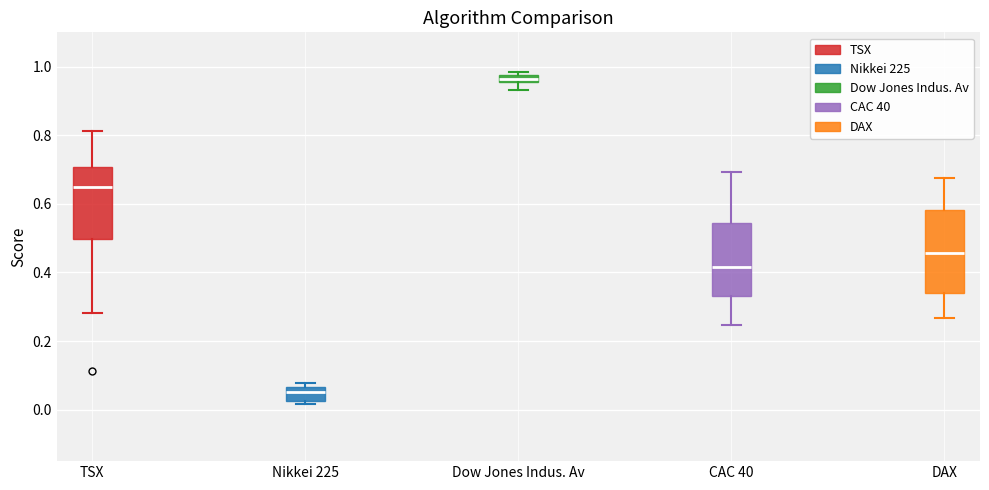

Where is the upper edge of the box for Nikkei 225 on the y-axis? The values are not printed on the chart, so give them approximately, as read against the axis.

0.06